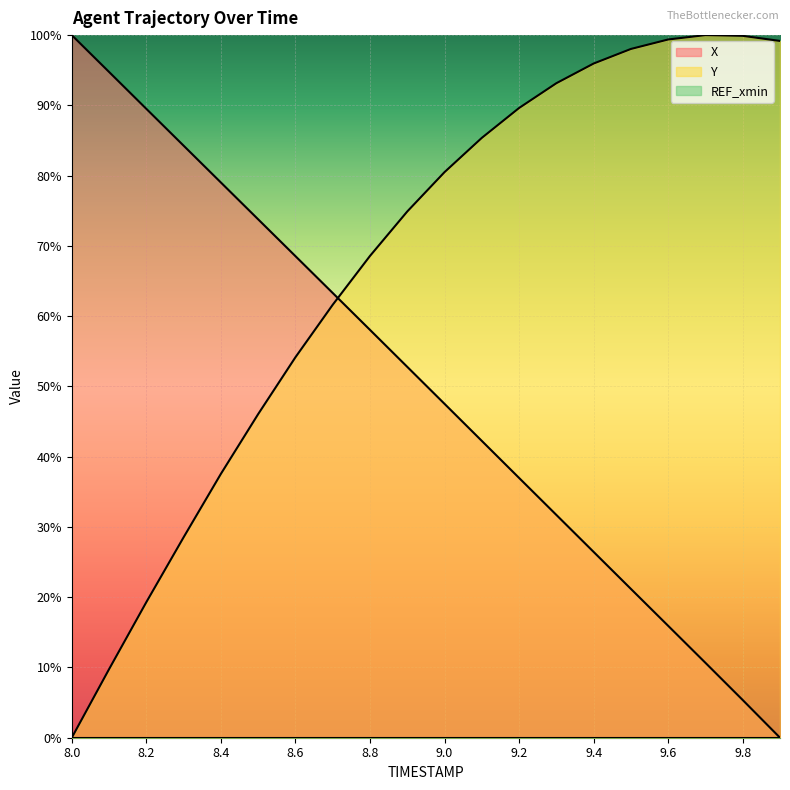

What is the highest value of the Y series?

100.0